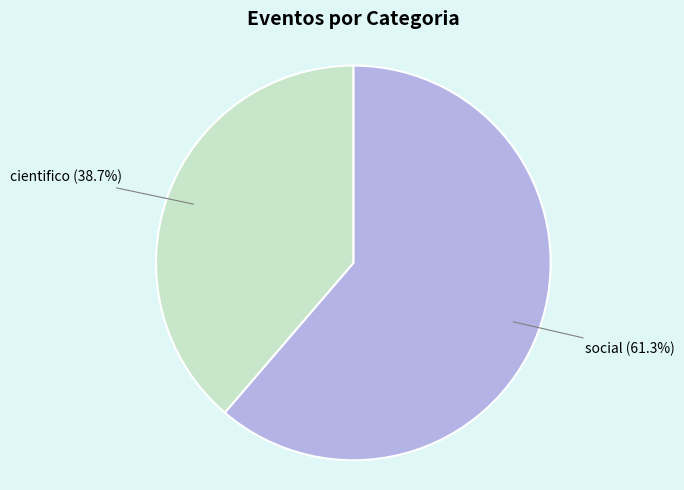

What is the ratio of the value at cientifico to the value at social?

0.6